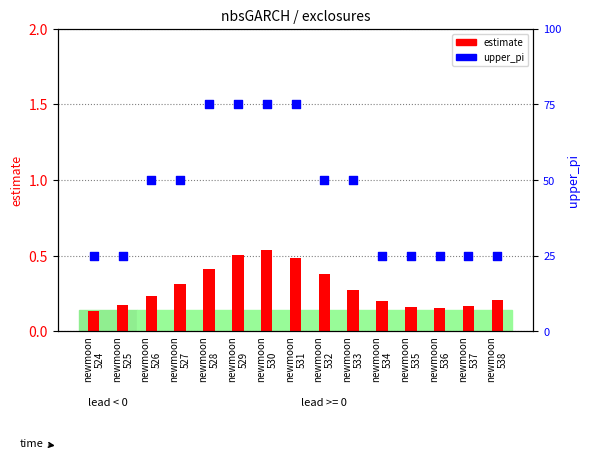

Which series has the largest total across all categories?

upper_pi